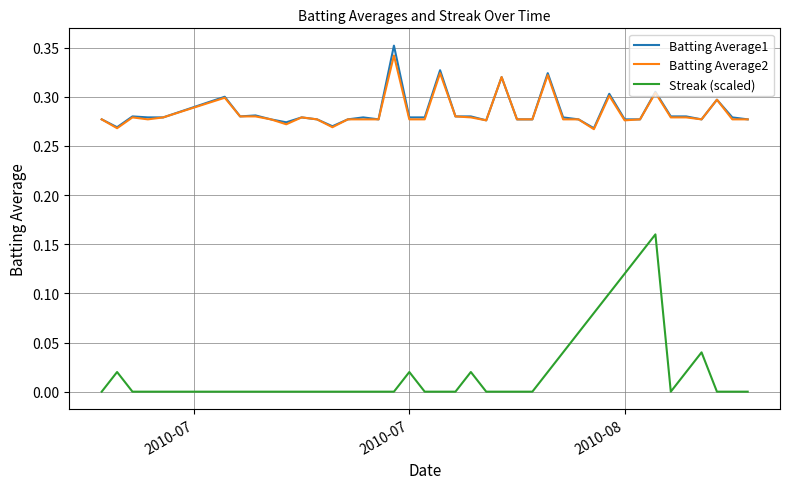

How many Batting Average2 values are between 0 and 1?

40